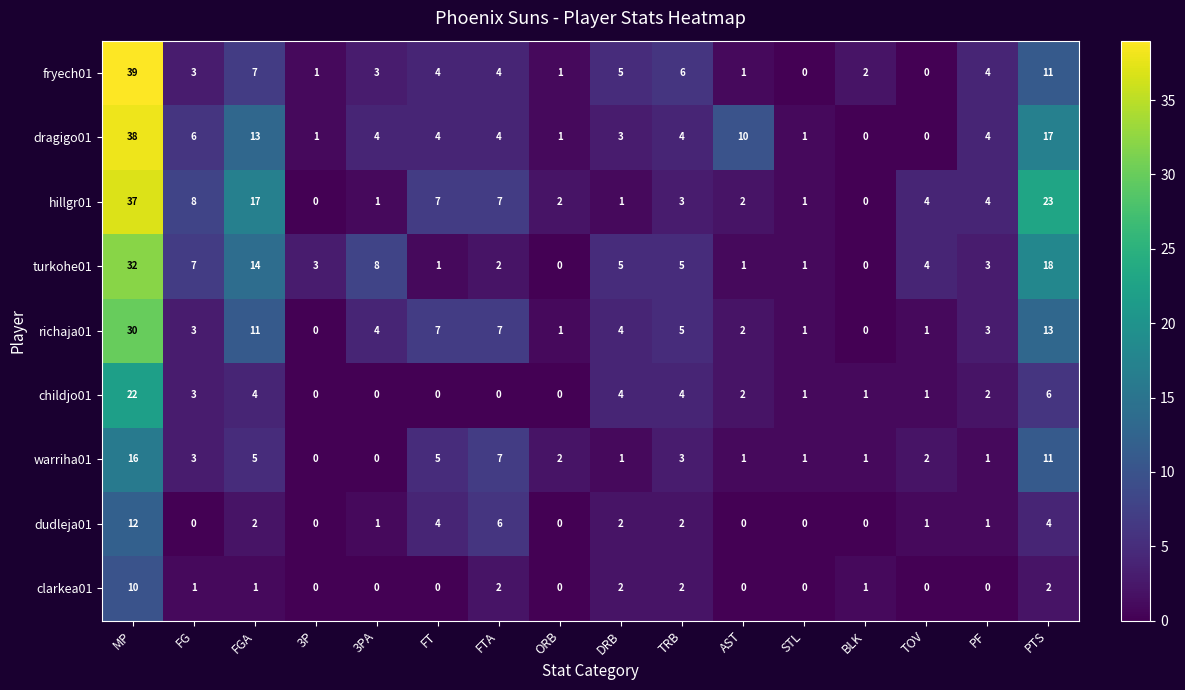

The dragigo01 series shows 4 at PF. True or false?

True